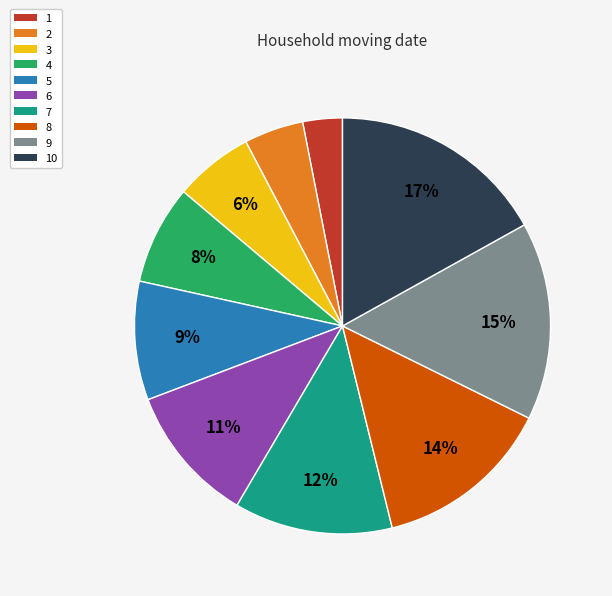

Rank the categories by value from highest to lowest.

10, 9, 8, 7, 6, 5, 4, 3, 2, 1